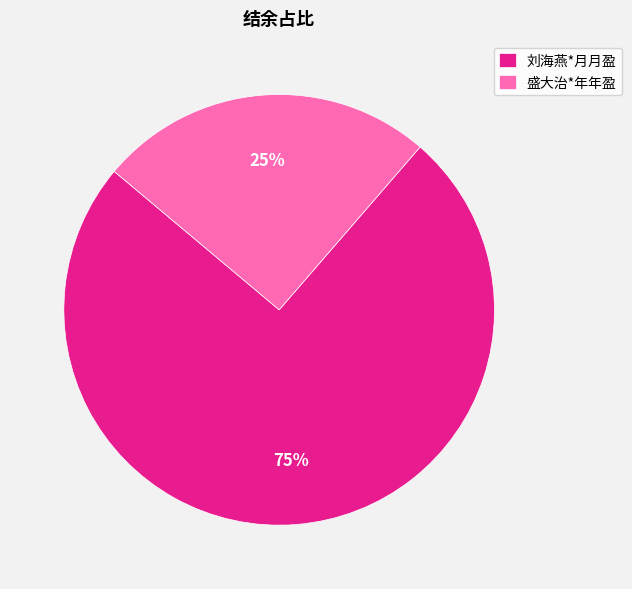

True or false: 盛大治*年年盈 accounts for 25% of the total.

True